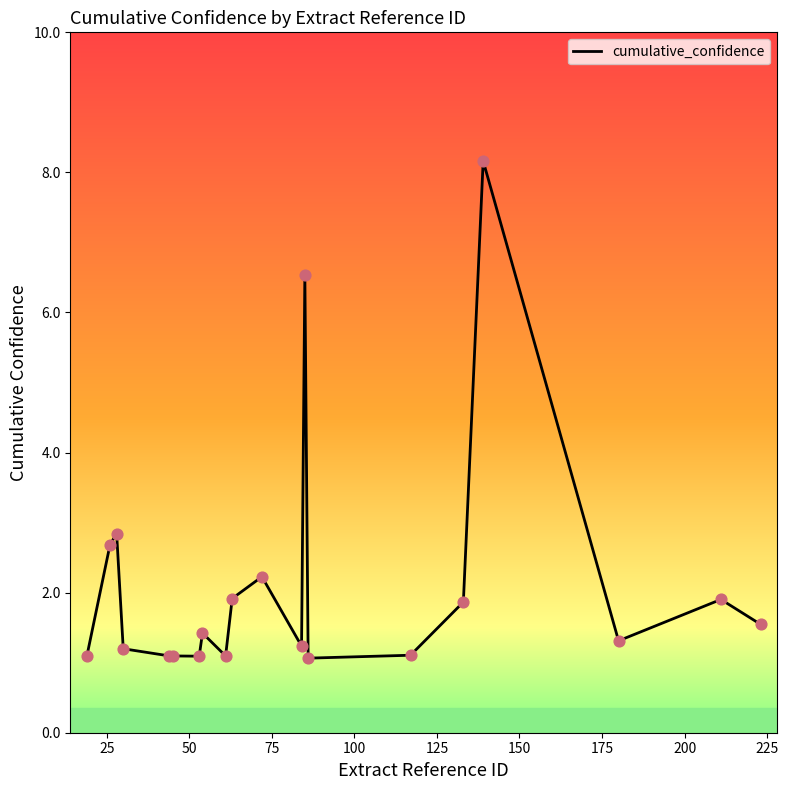

What is the minimum value shown in the chart?

1.1